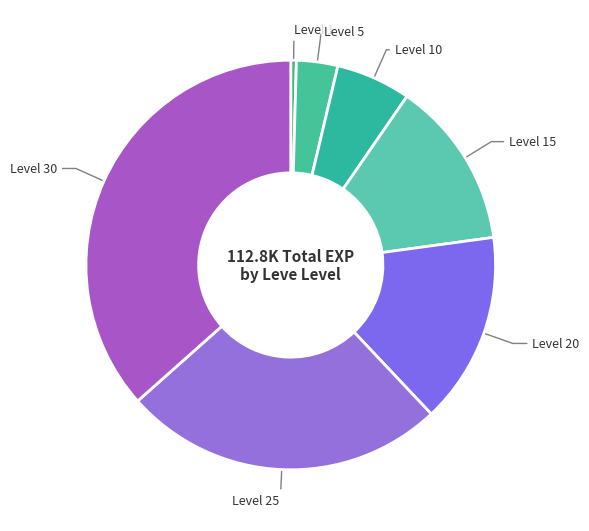

Do Level 10 and Level 30 together represent more than half of the pie?

No